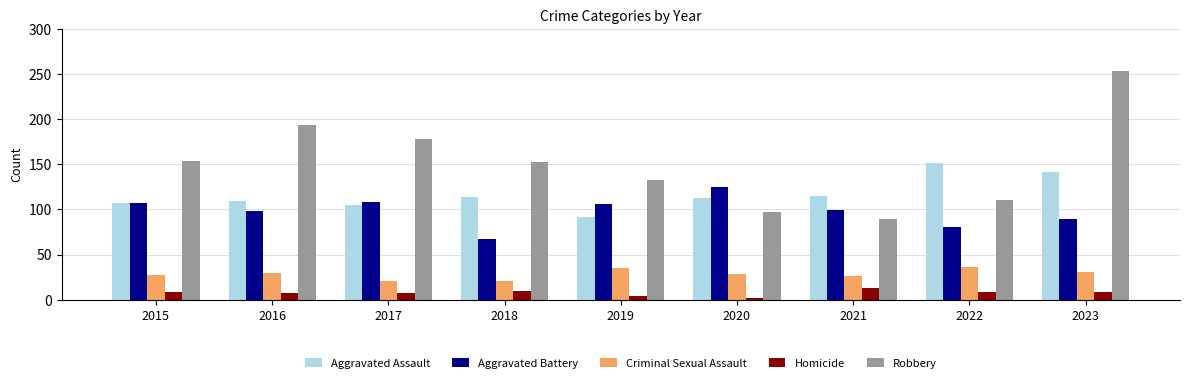

What is the difference between the highest and lowest values at 2016?

187